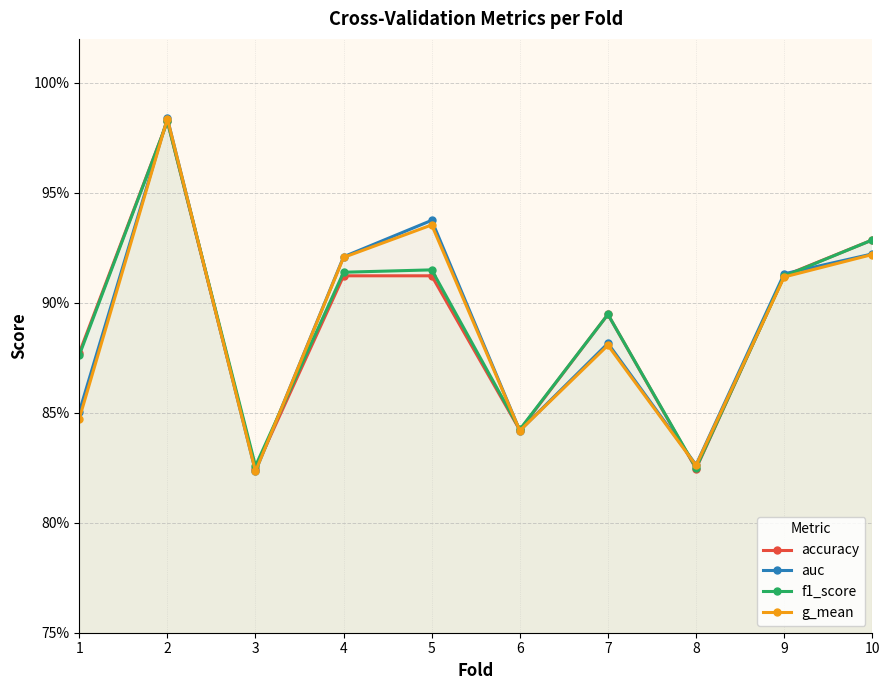

Which category has the highest value in the auc series?

2